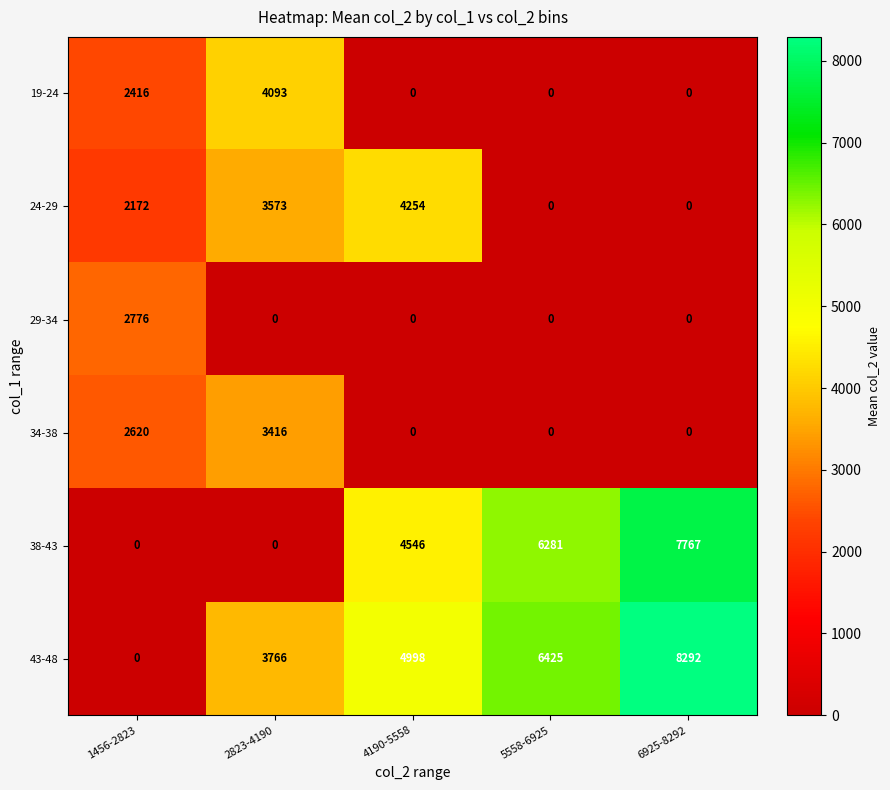

How many categories are shown in the chart?

5